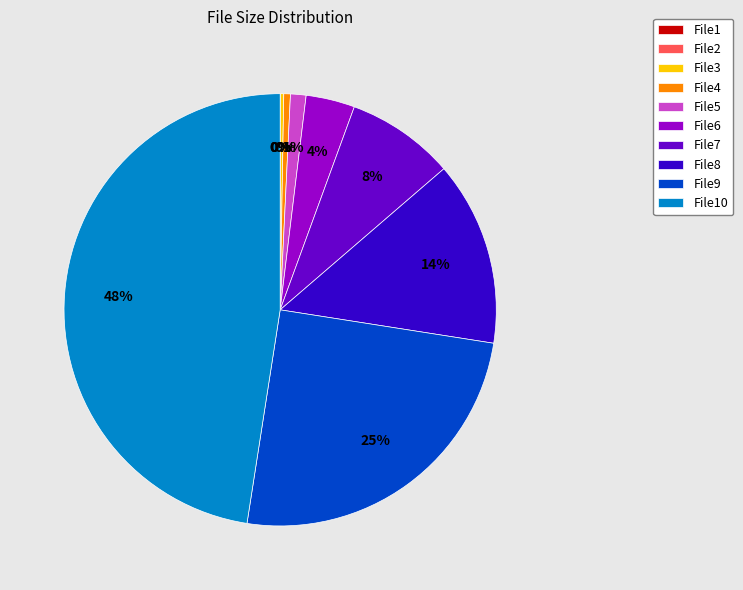

Is File9 the majority of the pie?

No